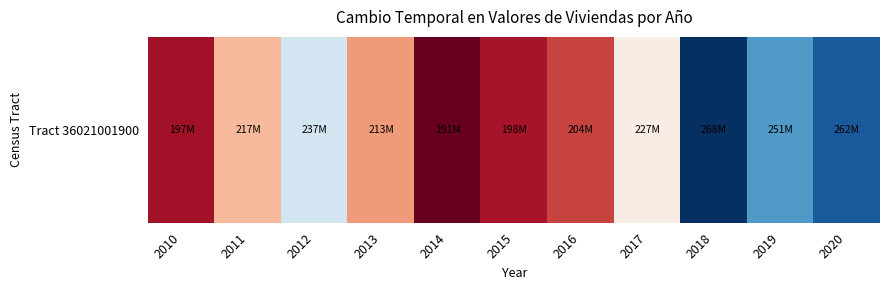

Rank the categories by value from highest to lowest.

2018, 2020, 2019, 2012, 2017, 2011, 2013, 2016, 2015, 2010, 2014